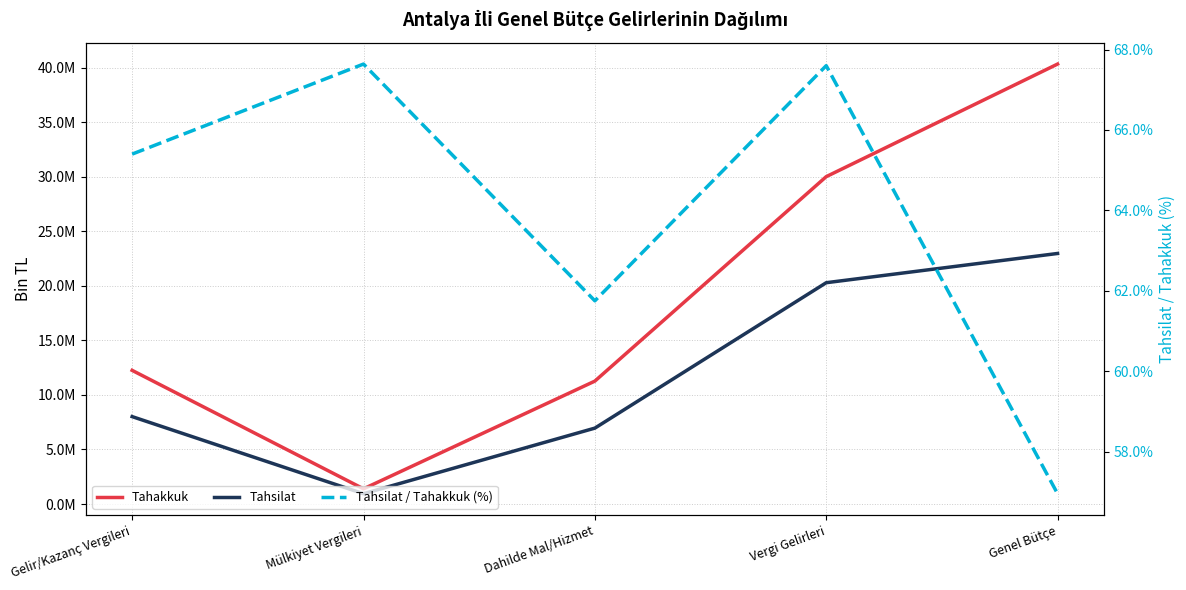

Reading left to right, transcribe all the data shown in this chart.

Tahakkuk: Gelir/Kazanç Vergileri=12253266.0	Mülkiyet Vergileri=1393072.0	Dahilde Mal/Hizmet=11268264.0	Vergi Gelirleri=30014097.0	Genel Bütçe=40336522.0
Tahsilat: Gelir/Kazanç Vergileri=8013680.0	Mülkiyet Vergileri=942230.0	Dahilde Mal/Hizmet=6958238.0	Vergi Gelirleri=20289898.0	Genel Bütçe=22971068.0
Tahsilat / Tahakkuk (%): Gelir/Kazanç Vergileri=65.4	Mülkiyet Vergileri=67.6	Dahilde Mal/Hizmet=61.8	Vergi Gelirleri=67.6	Genel Bütçe=57.0